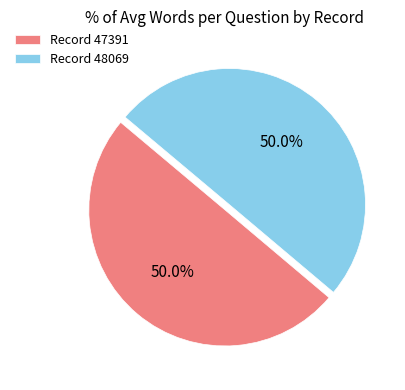

Approximately how many times larger is the value at Record 48069 compared to Record 47391?

1.0